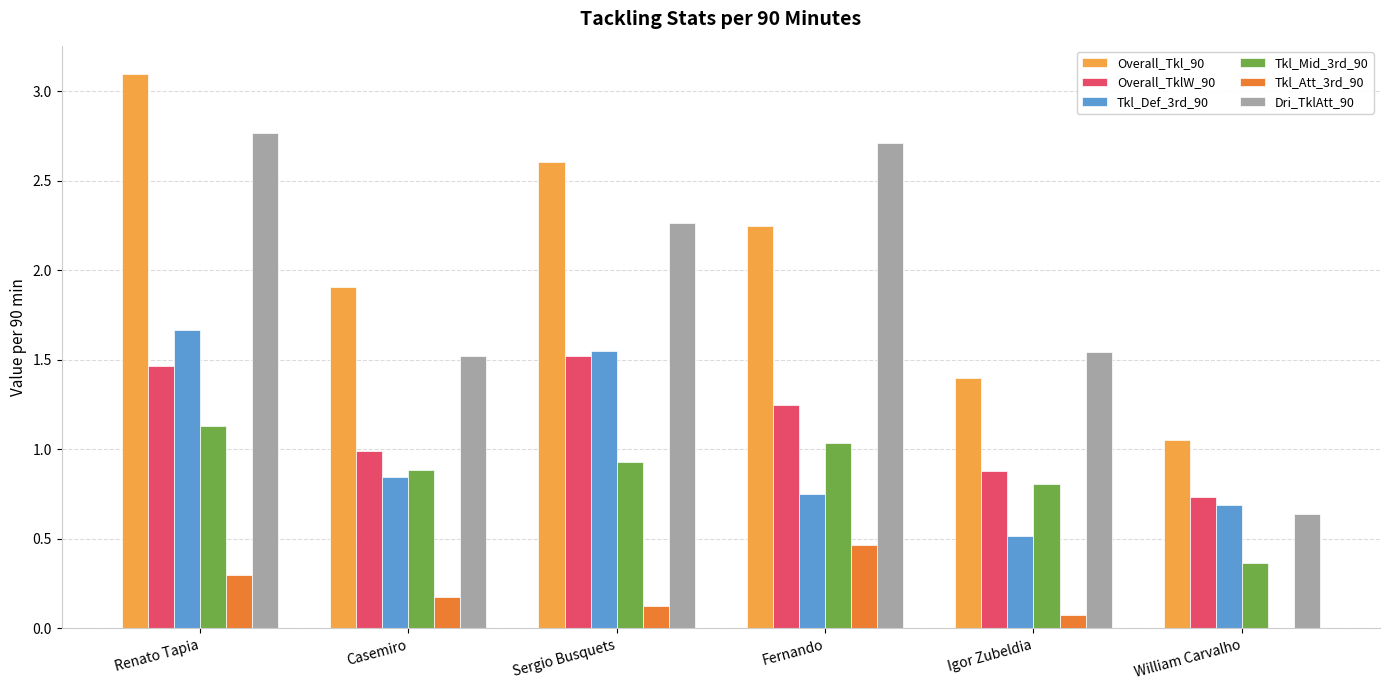

At which category is the sum across all series the highest?

Renato Tapia